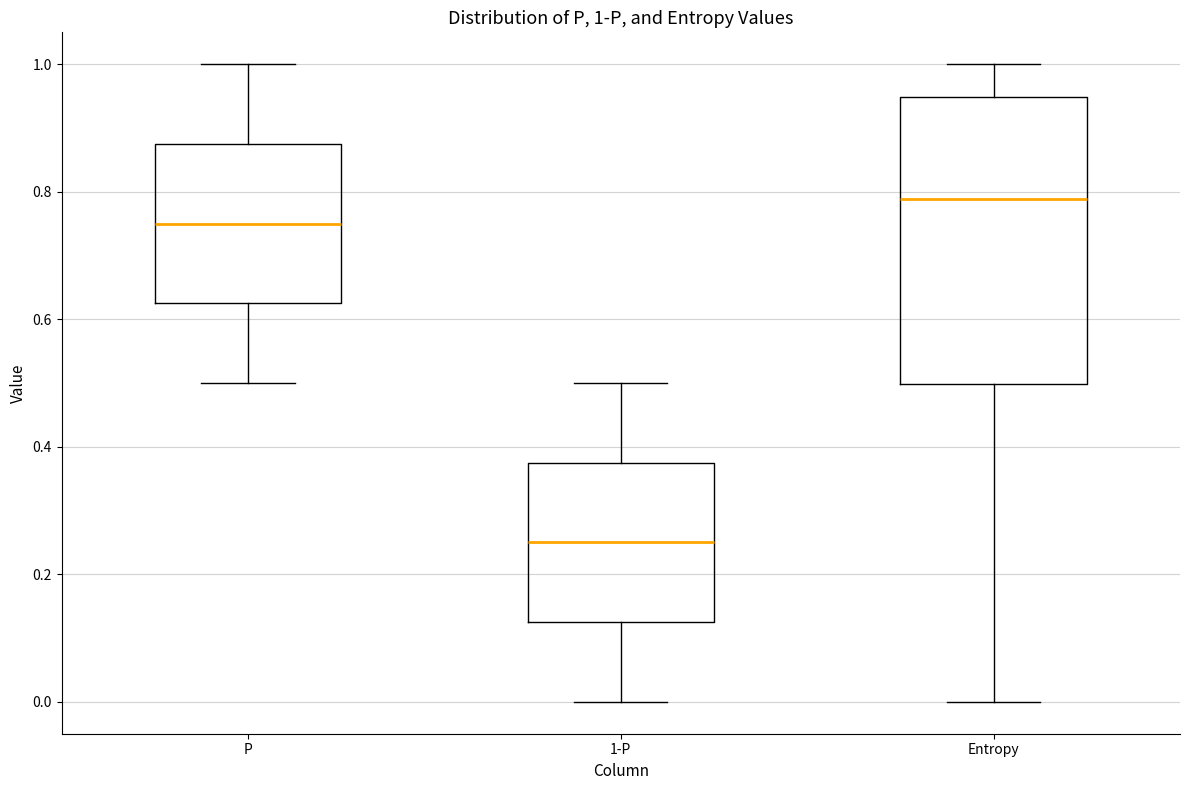

Comparing the boxes themselves (not the whiskers), which one is the tallest?

Entropy